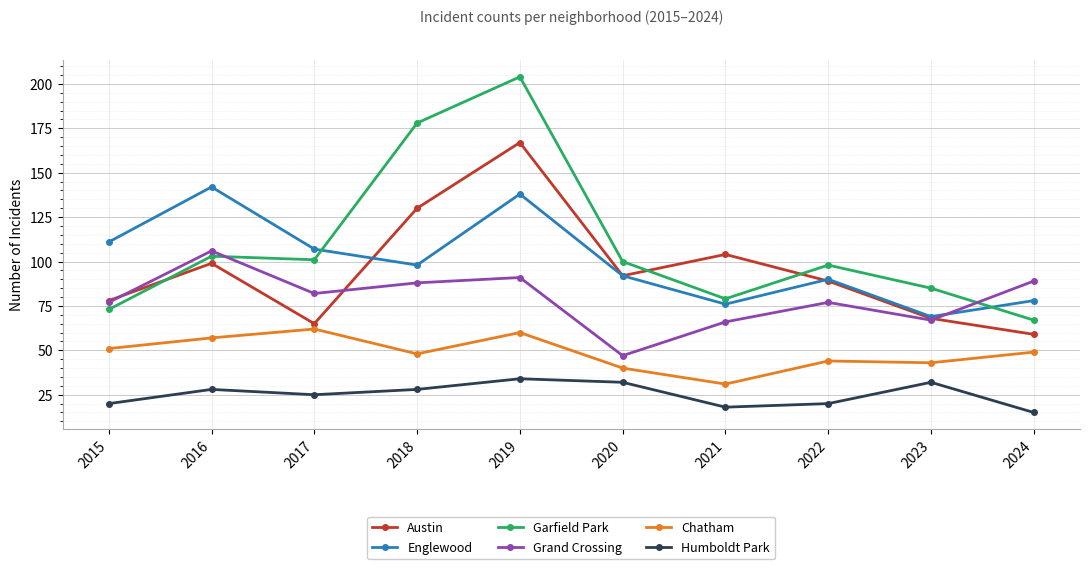

What is the difference between the second highest and minimum values in the Englewood series?

69